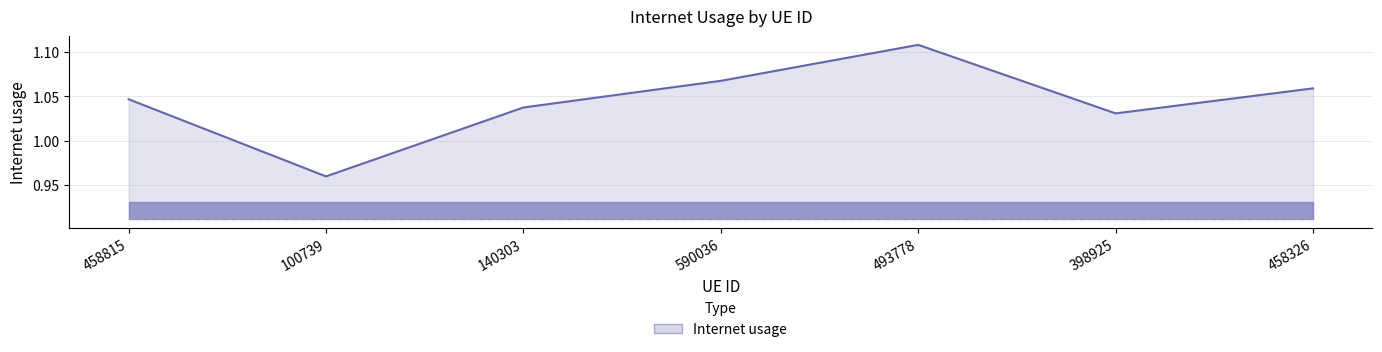

Between 458815 and 493778, which is larger?

493778